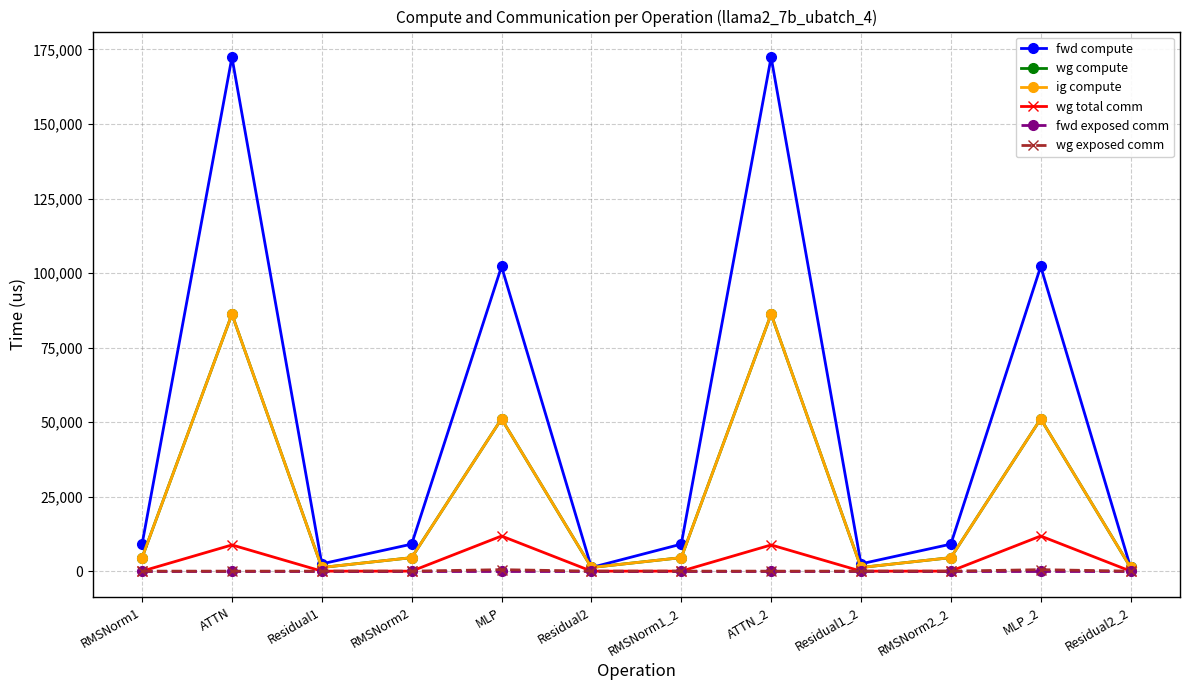

What is the label of the 6th point from the right?

RMSNorm1_2